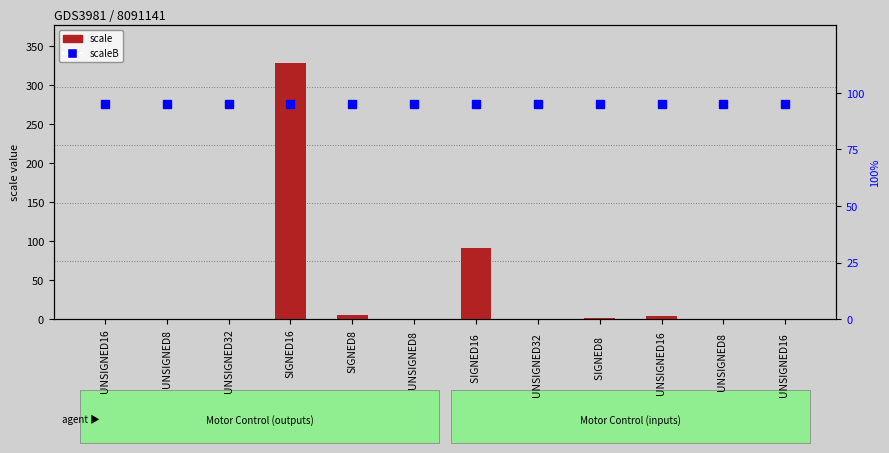

What is the label of the 3rd bar from the left?

UNSIGNED32